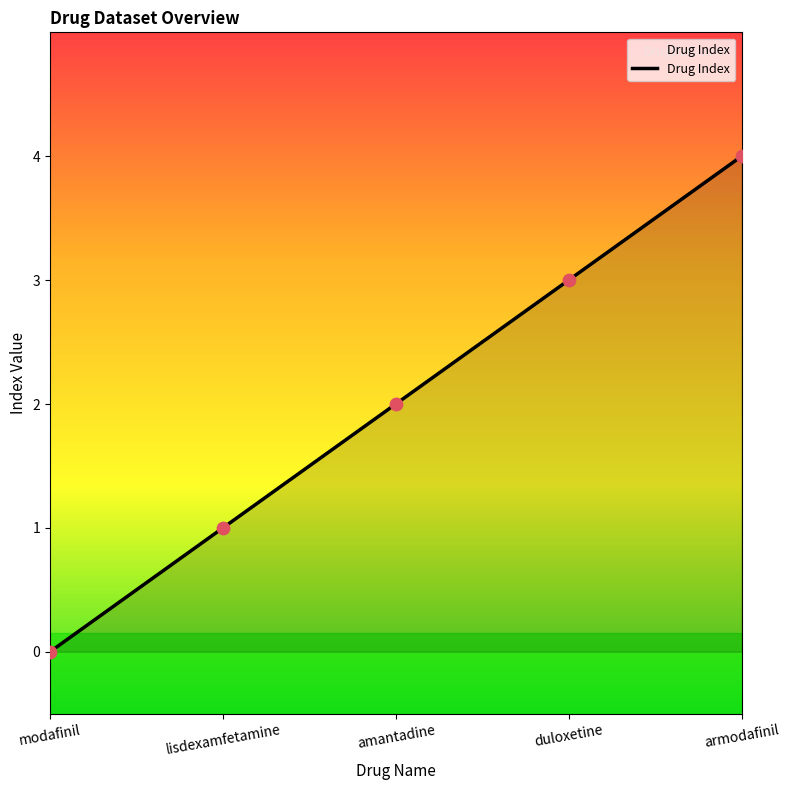

Approximately how many times larger is the value at armodafinil compared to amantadine?

2.0